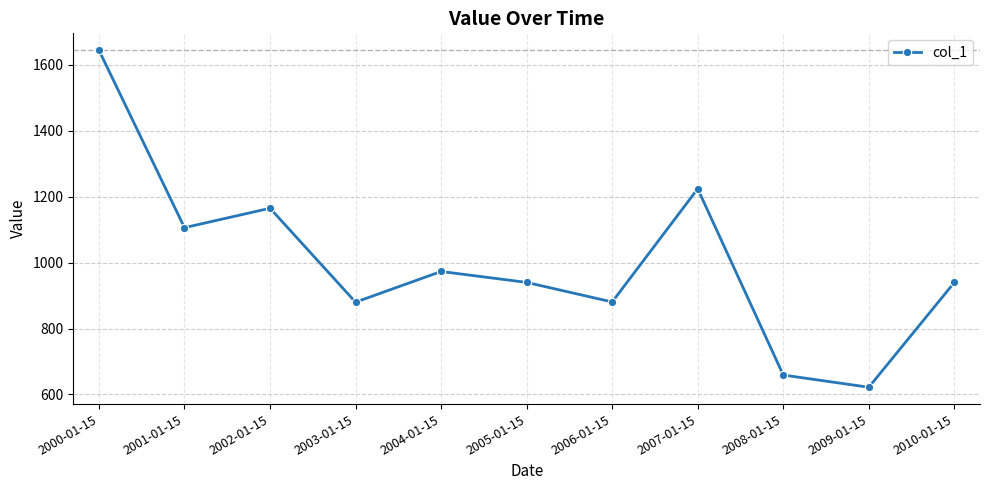

Between 2005-01-15 and 2007-01-15, which is larger?

2007-01-15